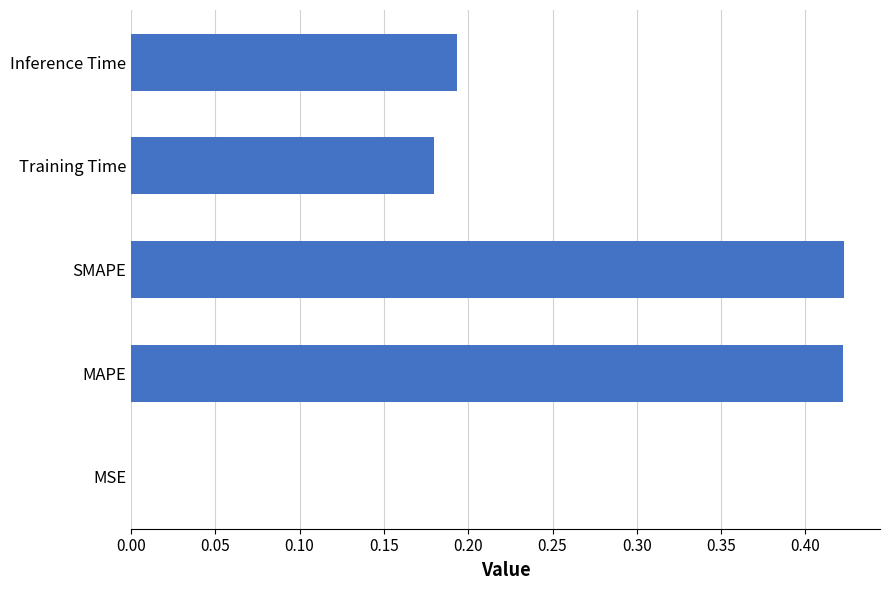

The value at MSE is 0.0. True or false?

True